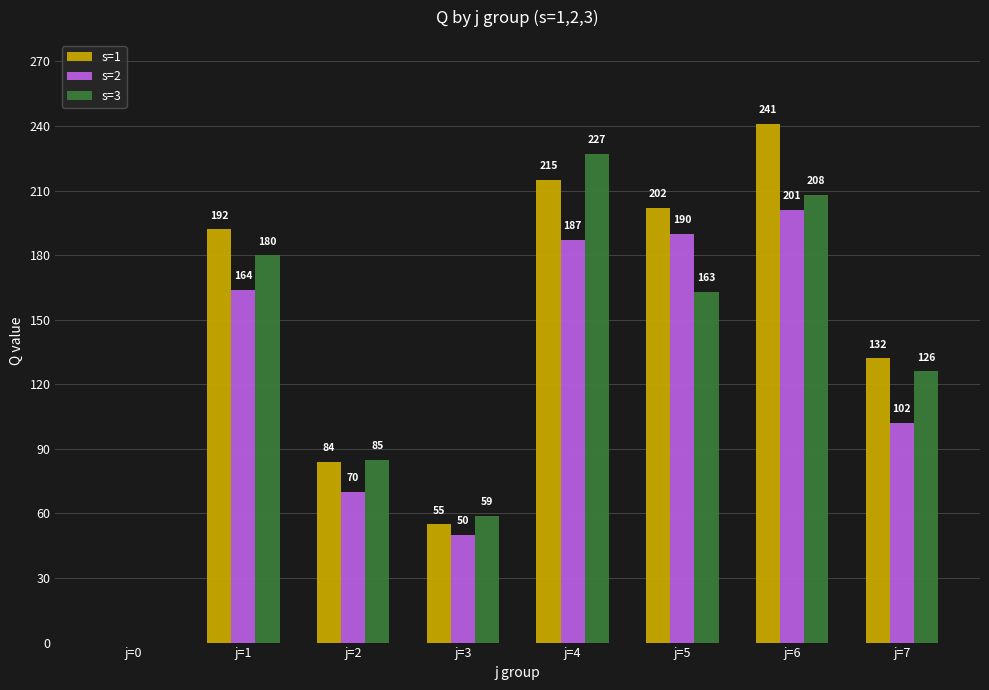

What is the sum of the s=1 values at j=3 and j=1?

247